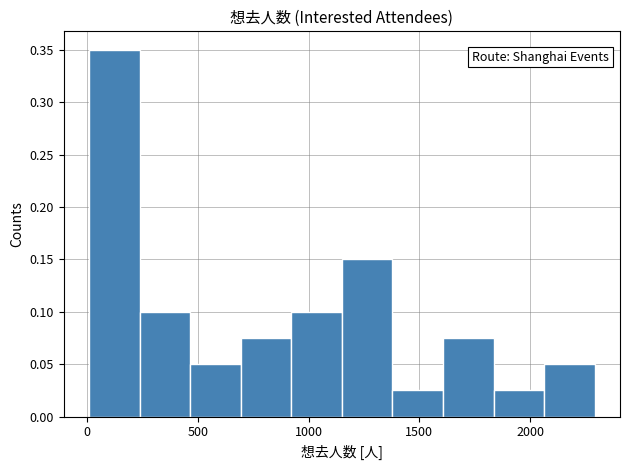

What is the height of the bar covering 250 to 450 on the x-axis? Neither the bar edges nor the heights are printed on the chart, so give them approximately, as read against the axes.

0.100